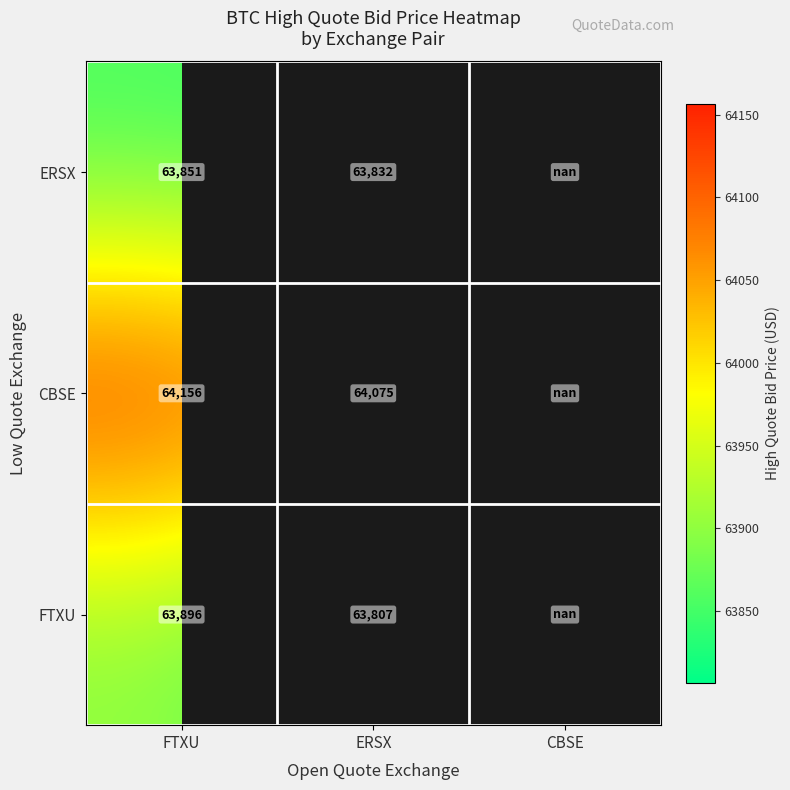

The value of FTXU at ERSX is 89032.1. True or false?

False